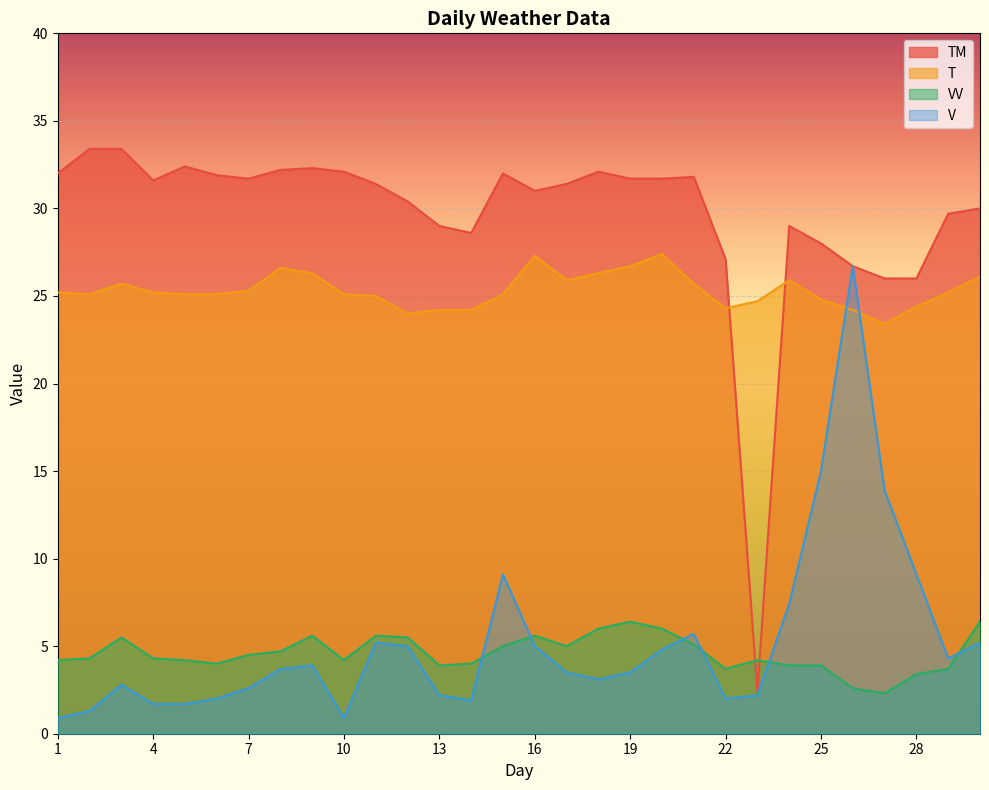

At which label does TM first exceed 31?

1